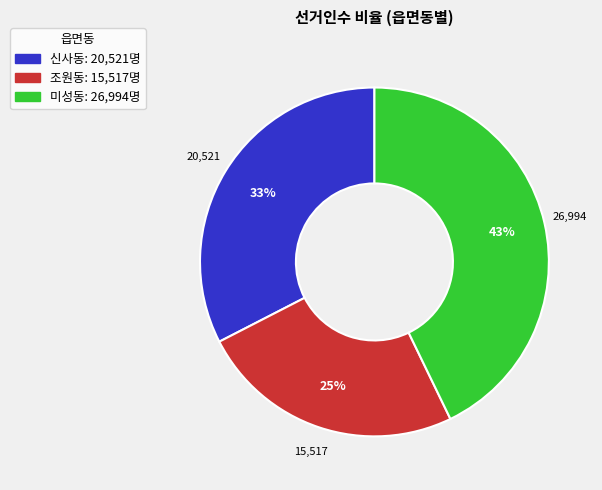

Between 미성동 and 조원동, which is larger?

미성동